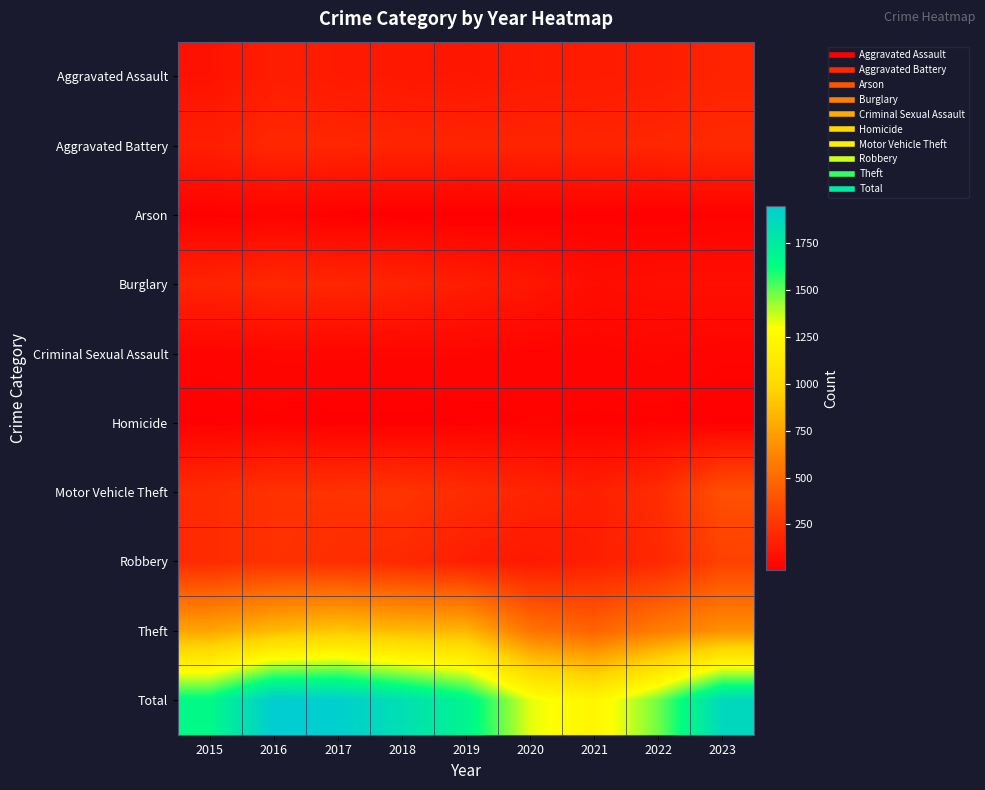

Which series has the widest spread of values?

Total